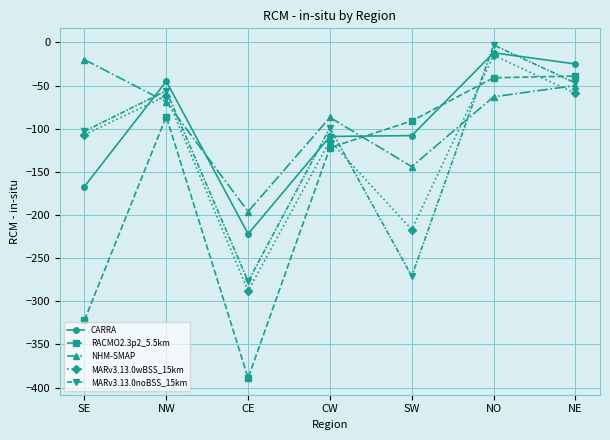

Read the NHM-SMAP value at CW, to the nearest 5.

-85